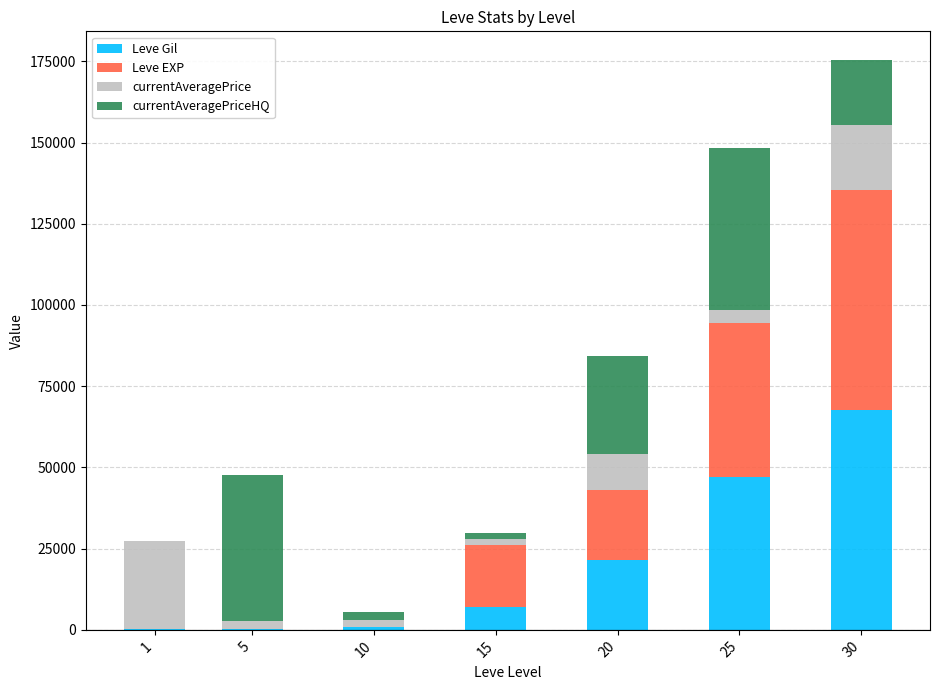

What is the sum of all Leve Gil values?

145070